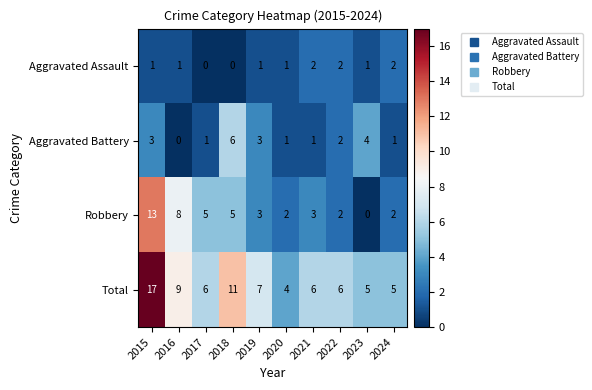

What is the total value across all series at 2024?

10